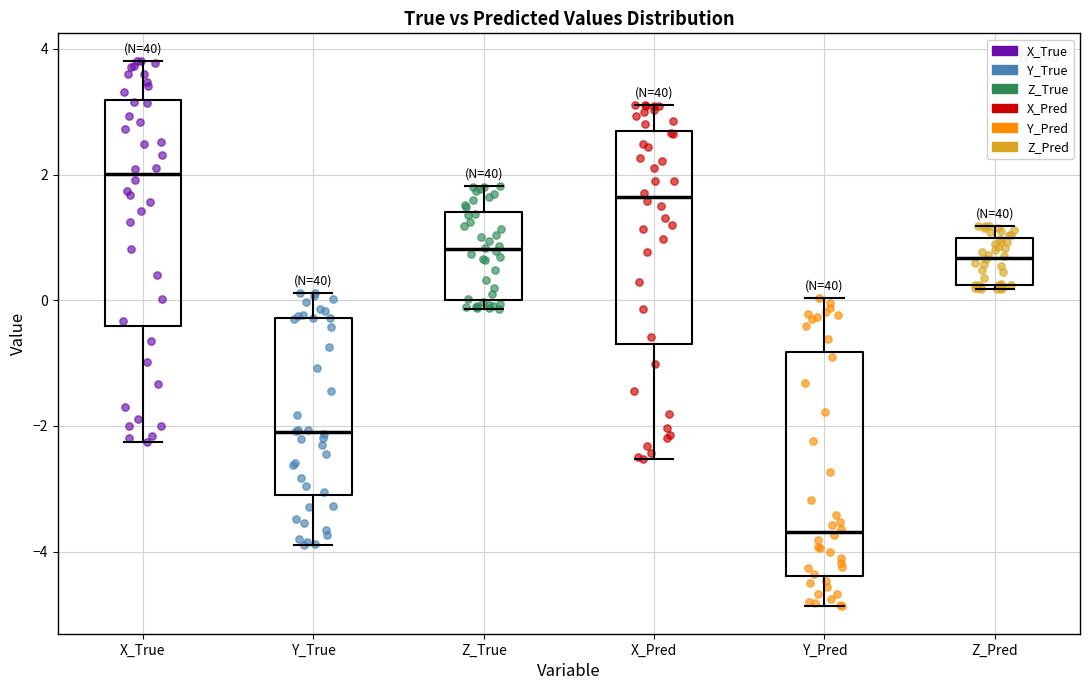

Which box has the lowest median line?

Y_Pred